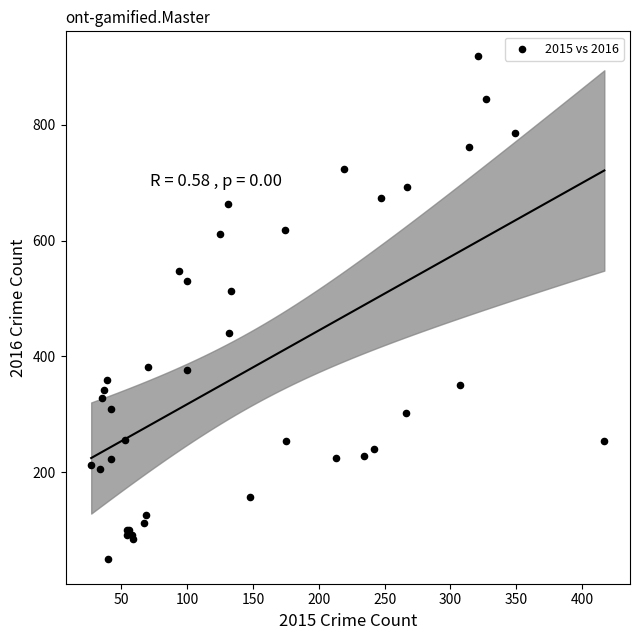

What Y value in the scatter plot is closest to 484?

513